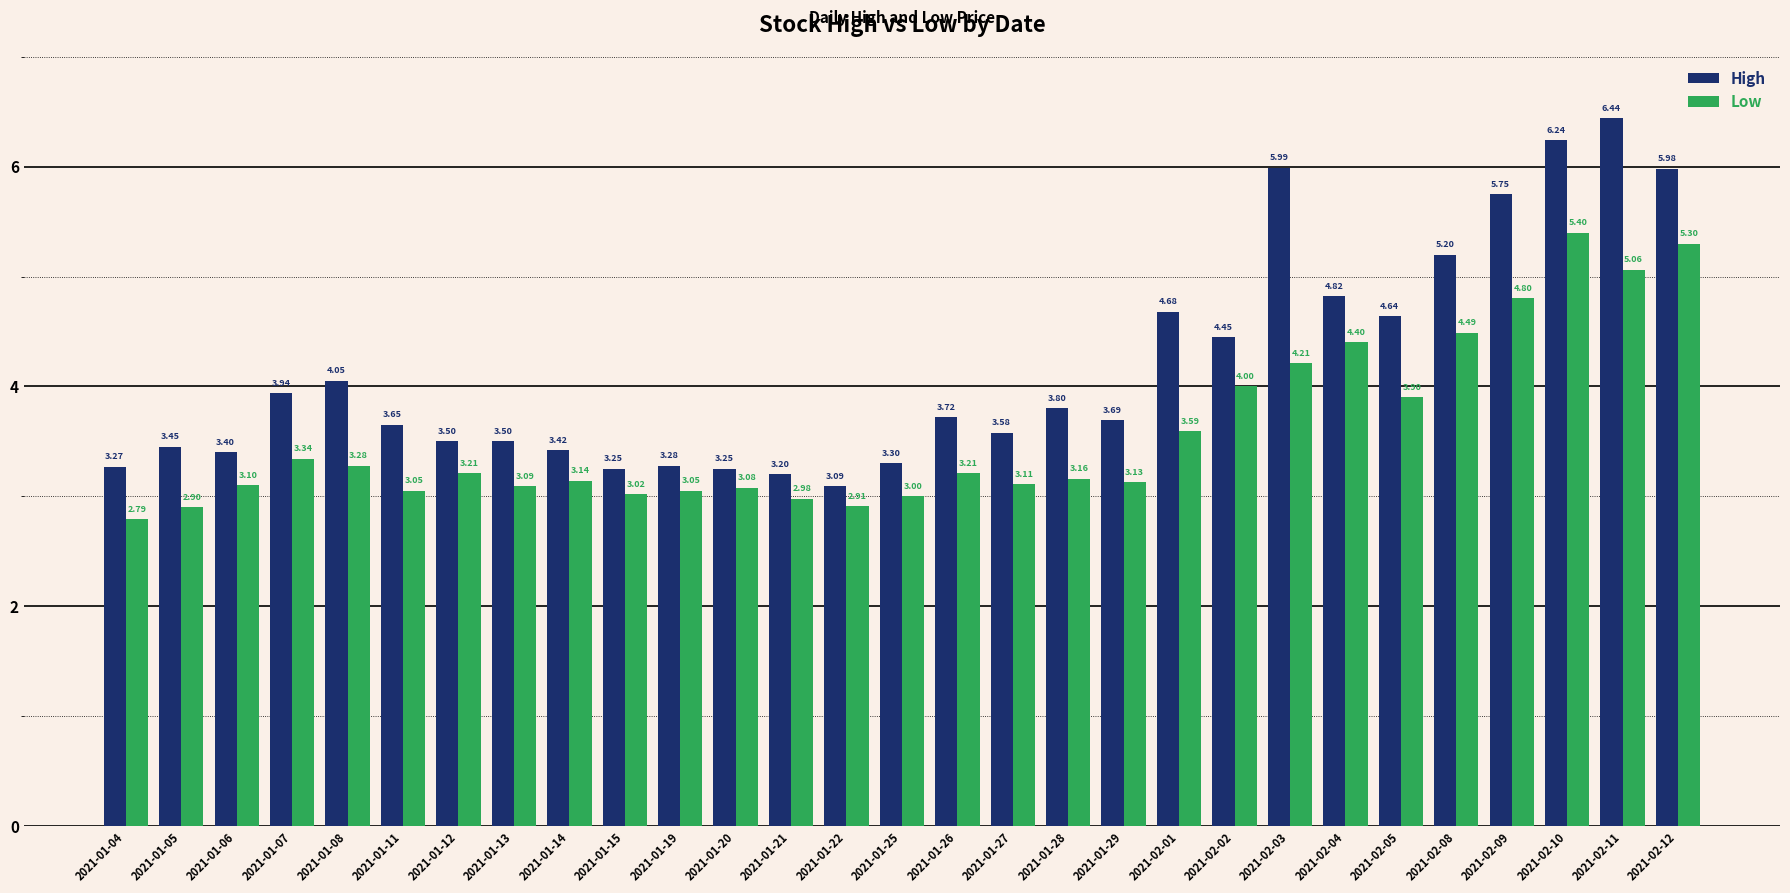

What is the difference between the Low values at 2021-02-09 and 2021-01-14?

1.7